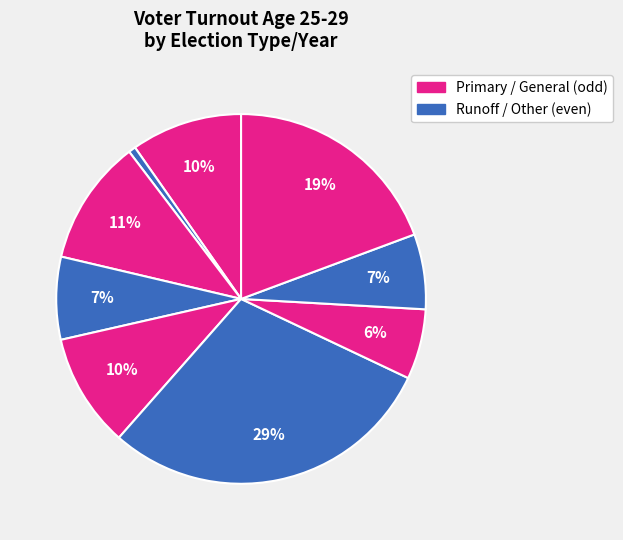

Is there a majority slice in this chart?

No